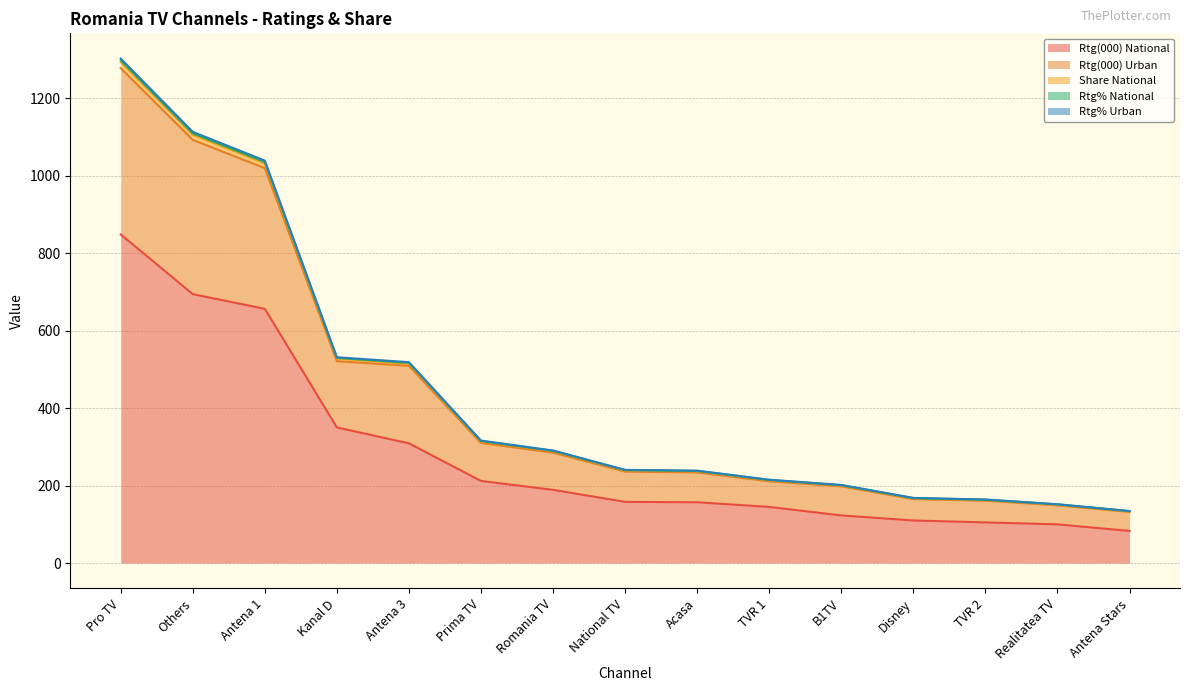

True or false: Rtg(000) National has a value of 350.0 at Kanal D.

True